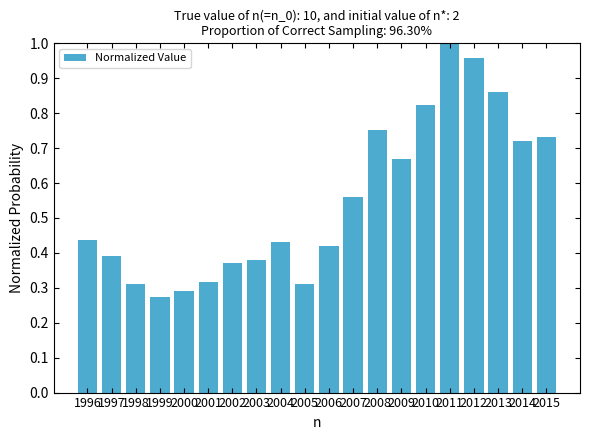

What is the sum of all values?

11.0